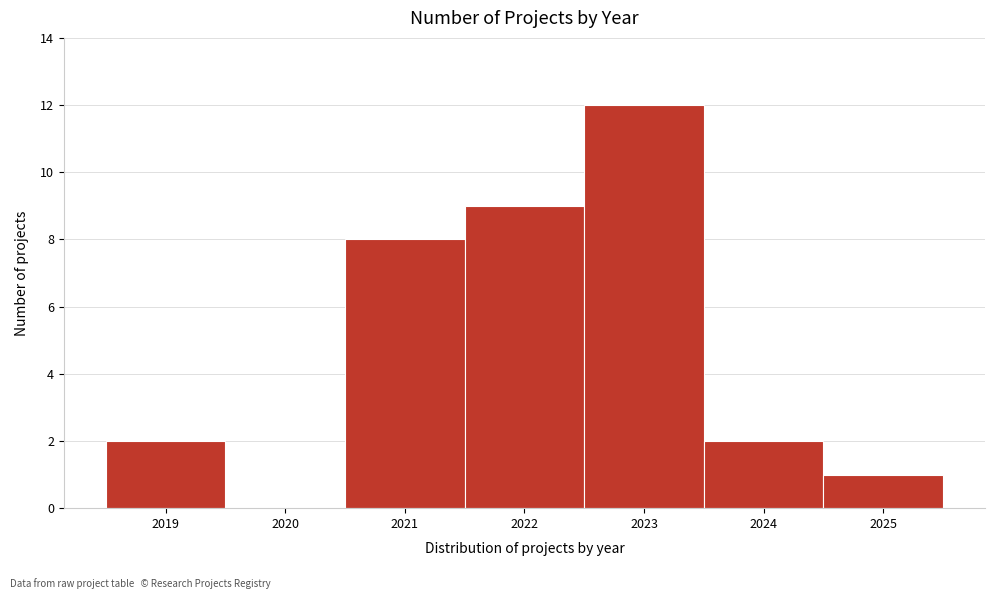

Reading left to right, extract all data points from this chart.

2019=2	2020=0	2021=8	2022=9	2023=12	2024=2	2025=1